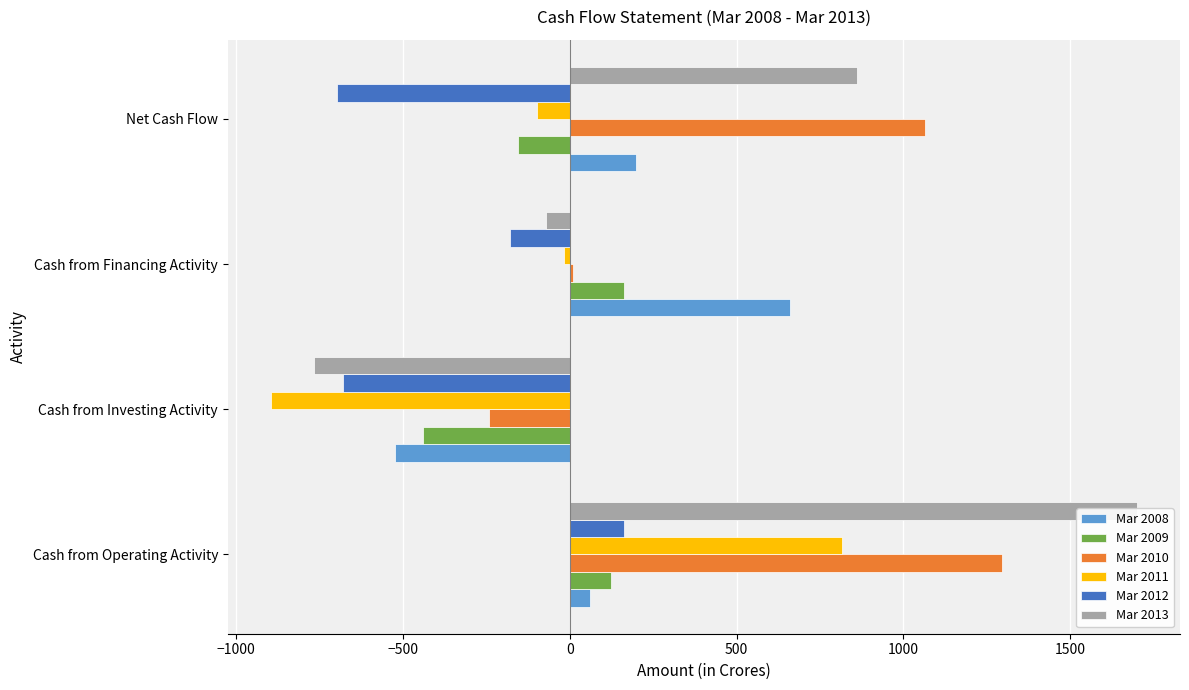

Count the Mar 2013 values in the range -72 to 1699.

3